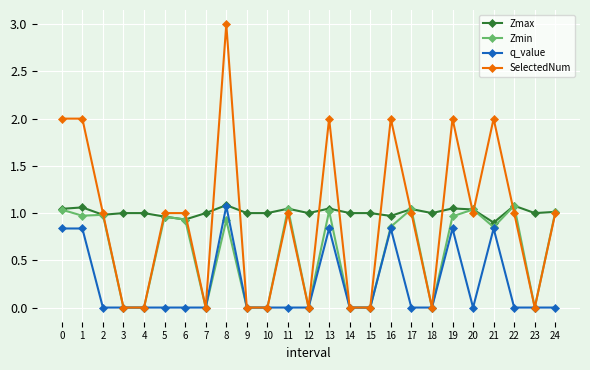

How many distinct data groups are displayed?

4